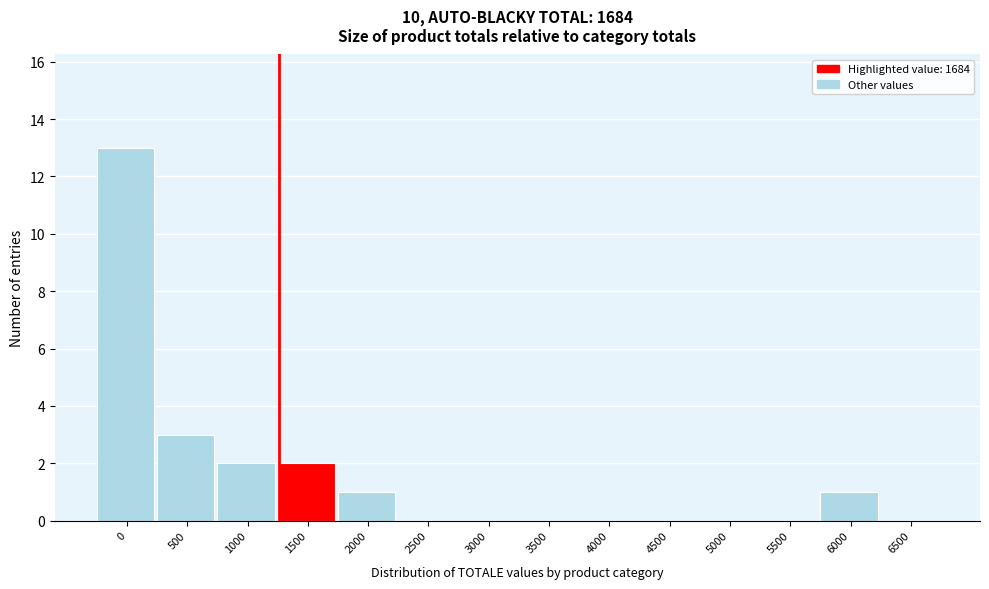

Reading left to right, transcribe all the data shown in this chart.

0=13	500=3	1000=2	1500=2	2000=1	2500=0	3000=0	3500=0	4000=0	4500=0	5000=0	5500=0	6000=1	6500=0